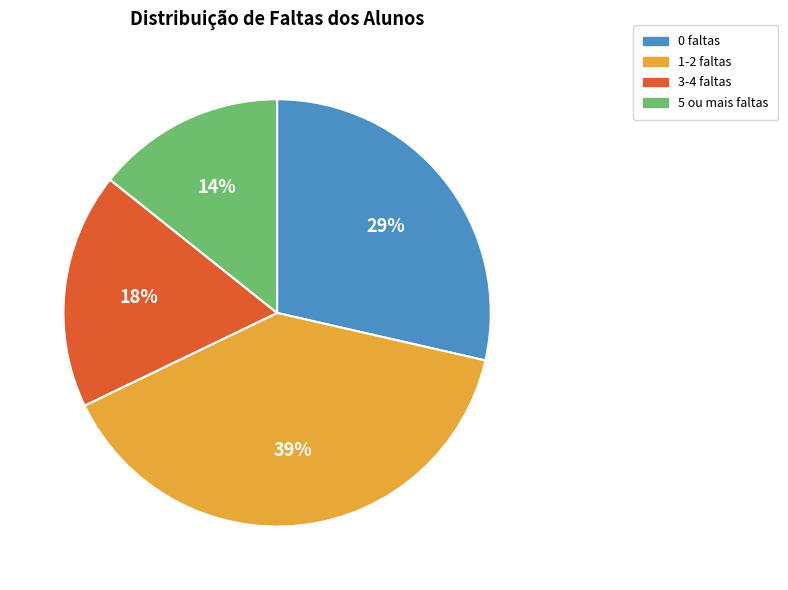

Which has a higher value, 0 faltas or 3-4 faltas?

0 faltas